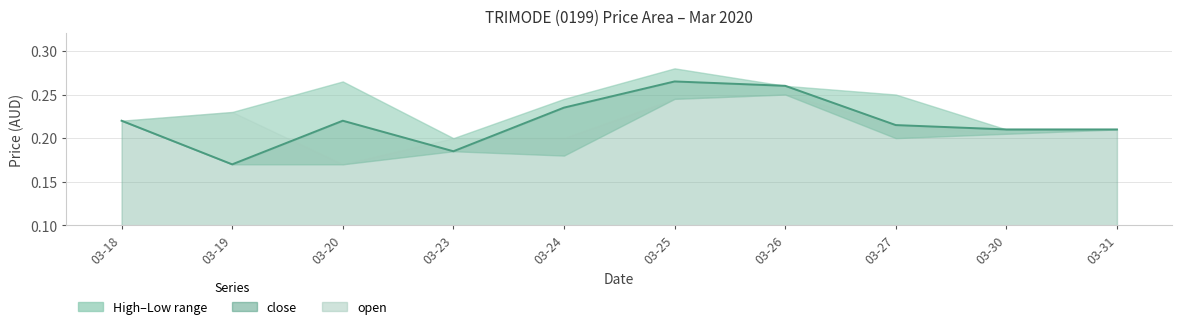

Which category has the highest value across all series?

2020-03-25